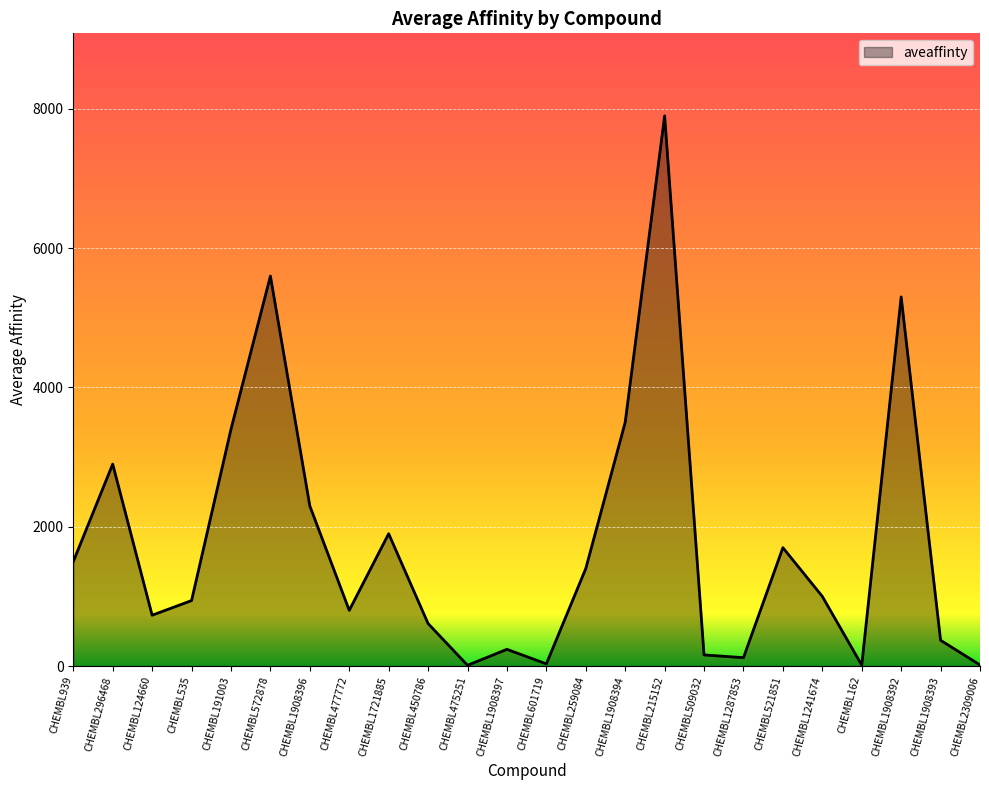

Approximately how many times larger is the value at CHEMBL1908396 compared to CHEMBL1908397?

9.6